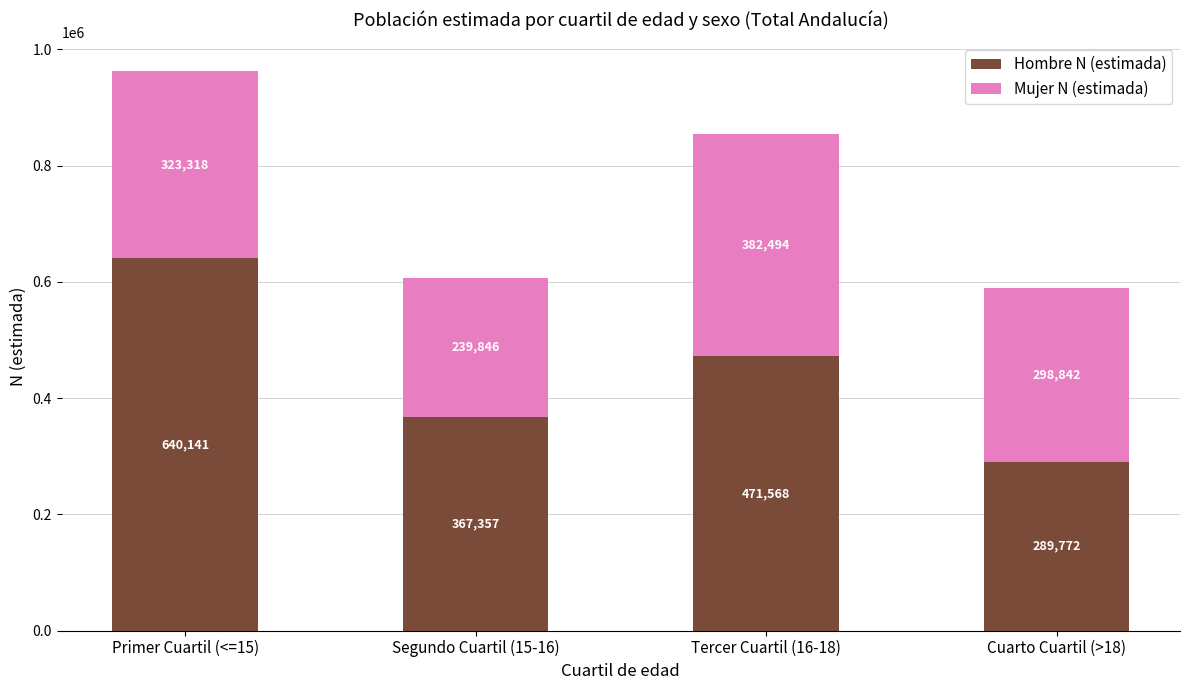

At which category is the sum across all series the highest?

Primer Cuartil (<=15)